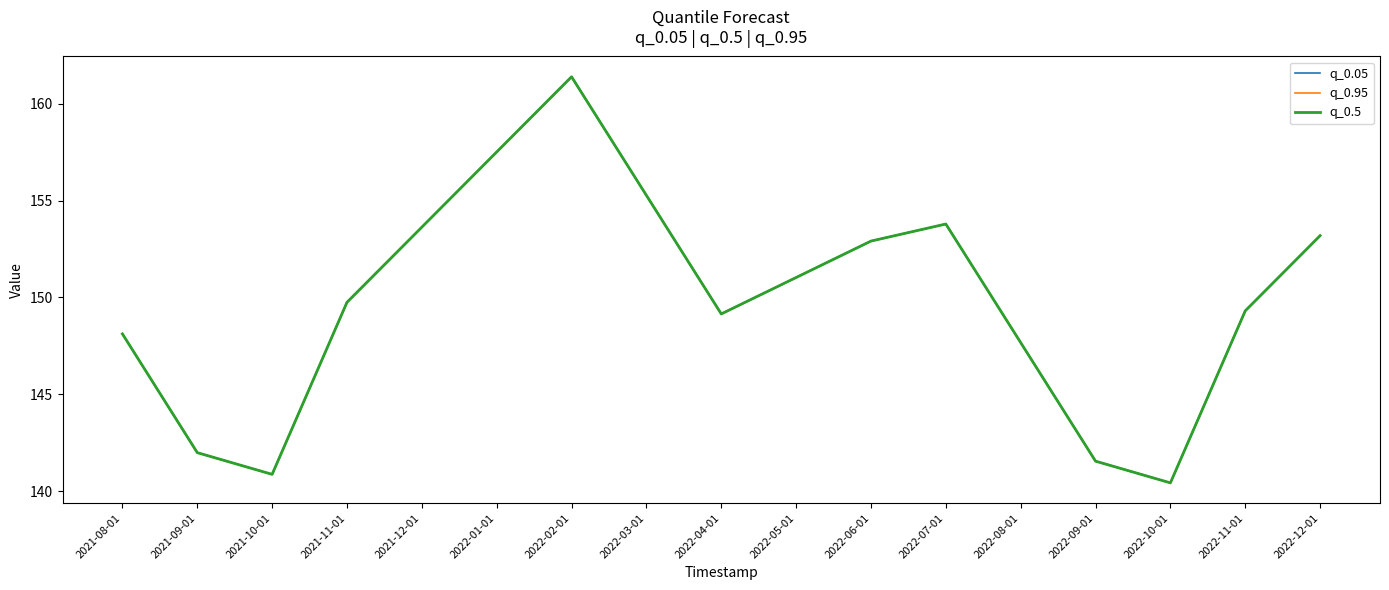

How many lines are shown in the chart?

3